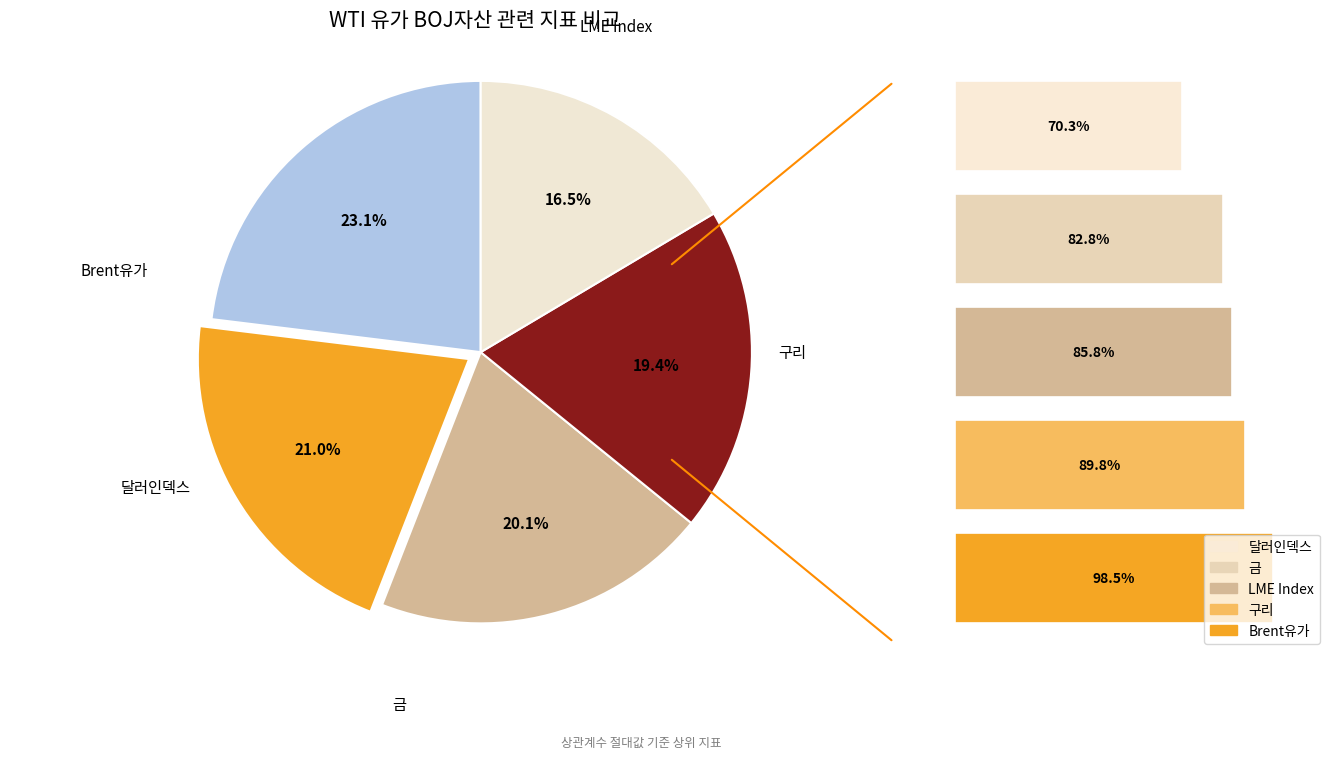

Does direction account for over 50% of the chart?

No